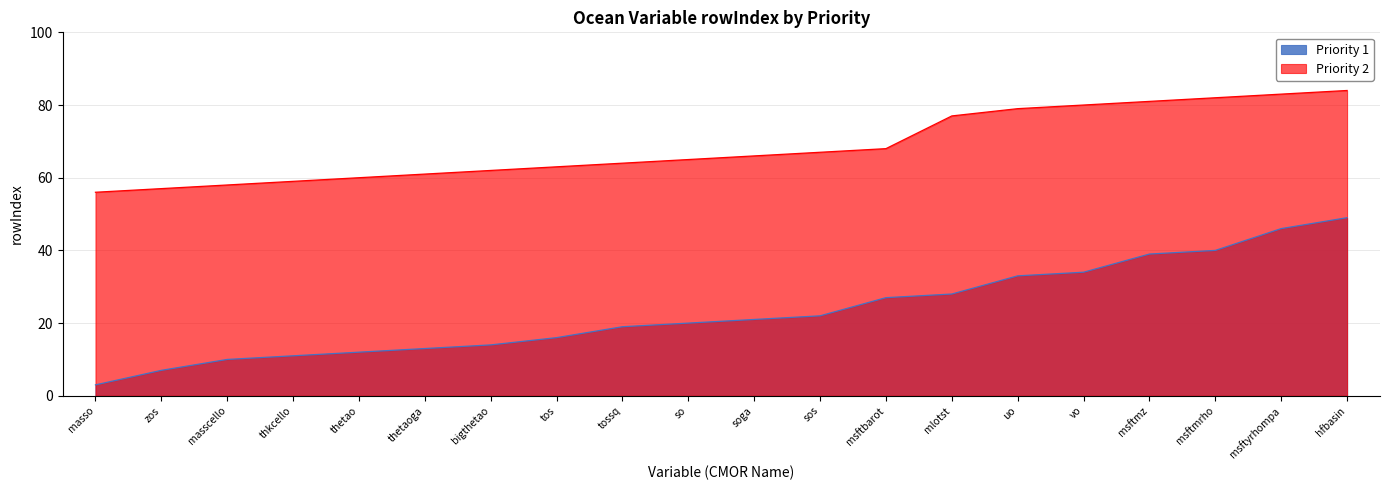

How many values in the Priority 1 series are below 21?

10